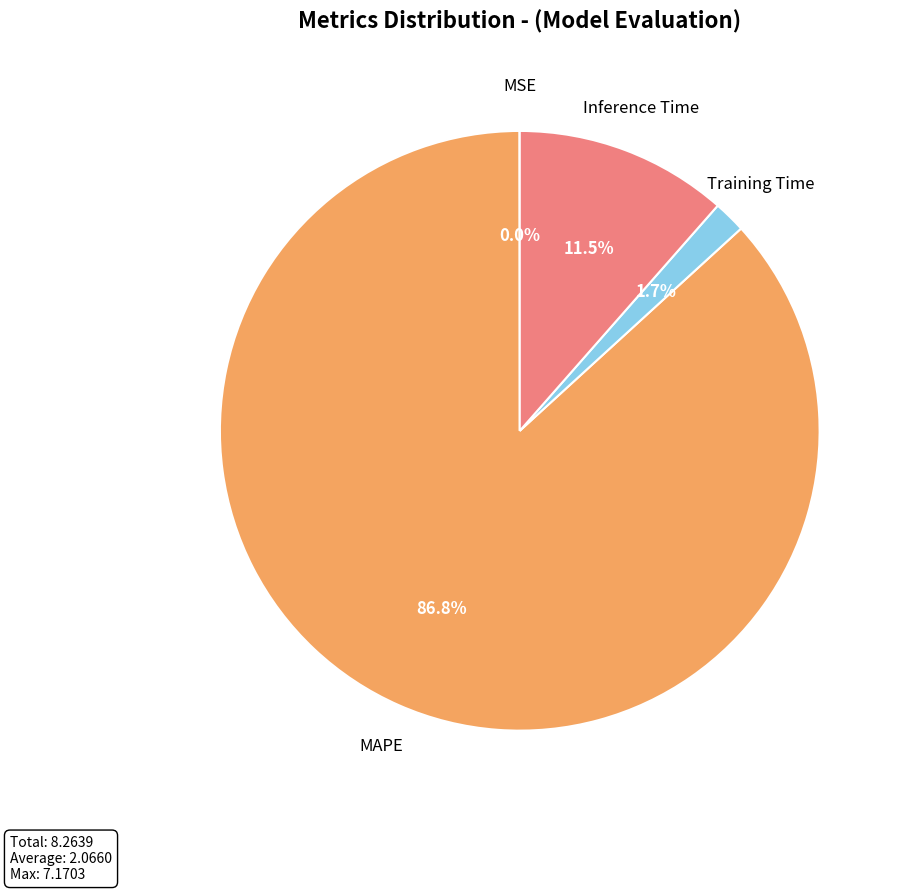

Does any single category account for the majority?

Yes